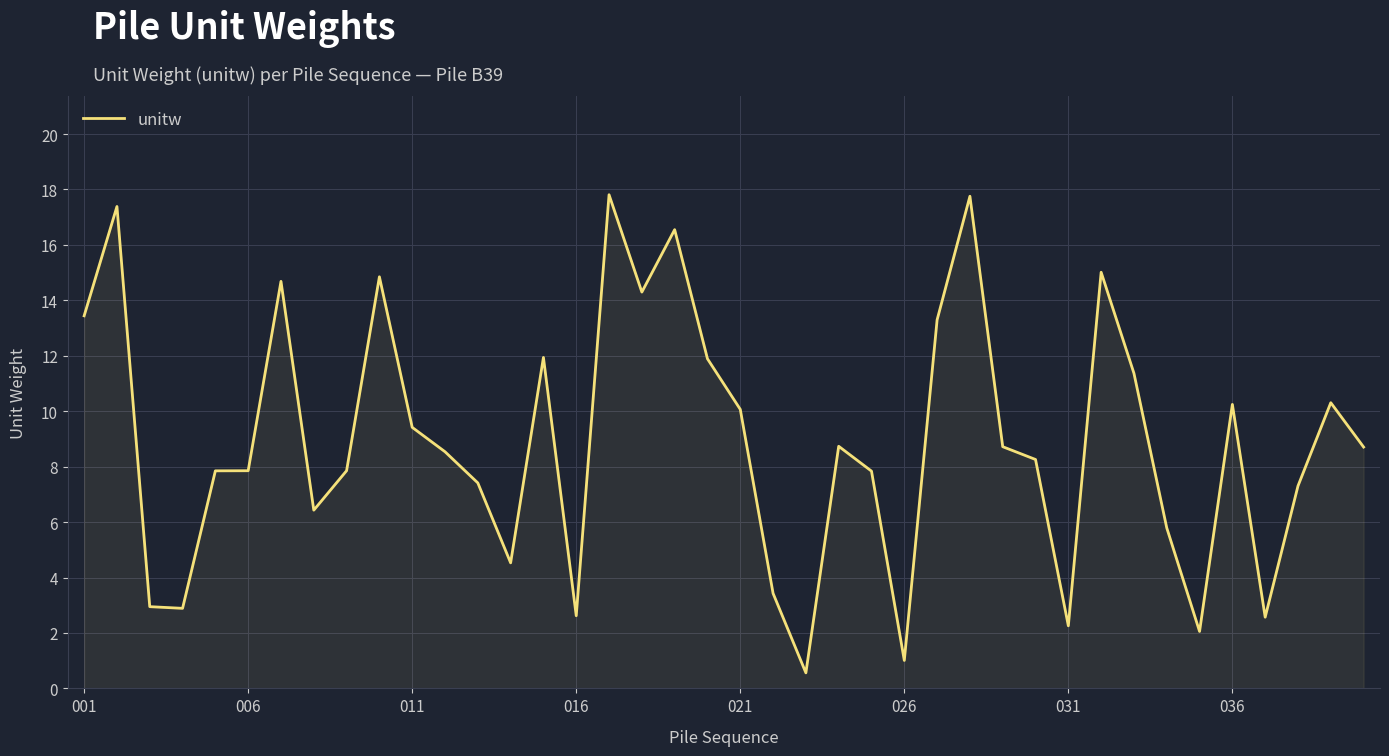

What is the difference between the maximum and minimum values?

17.2